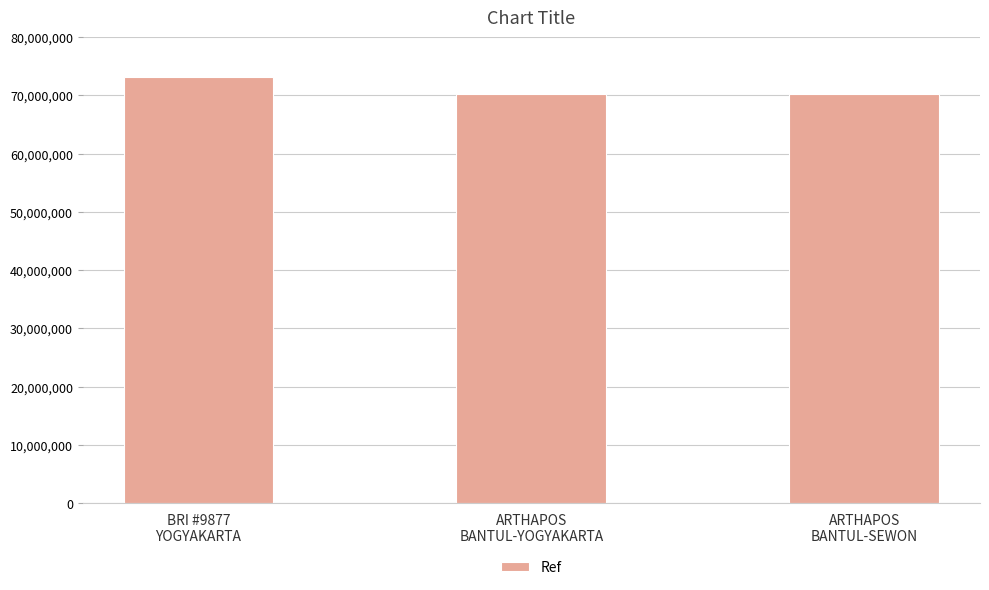

What is the maximum value shown in the chart?

73161235